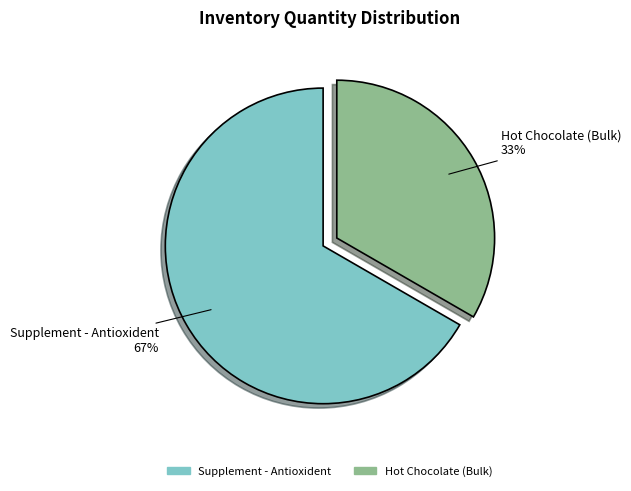

Is the sum of Hot Chocolate (Bulk) and Supplement - Antioxident greater than half?

Yes